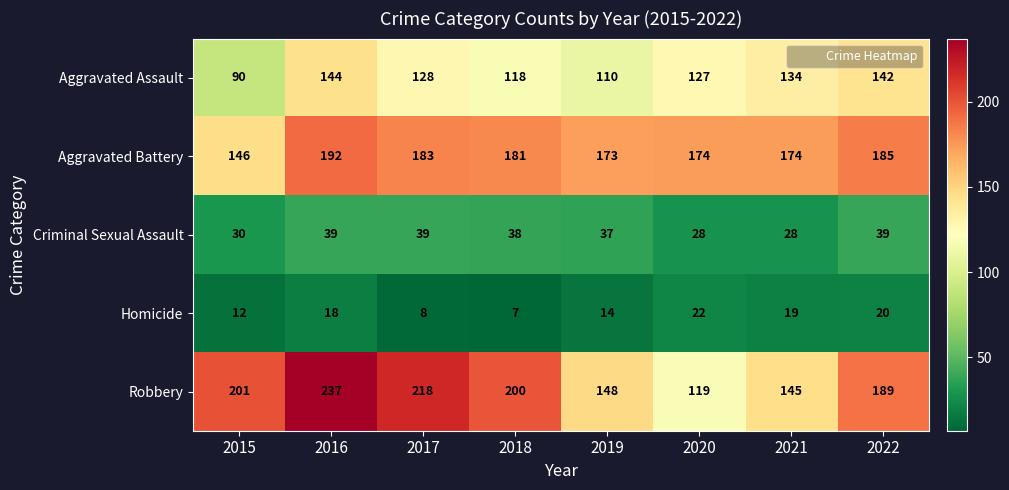

How many series are shown in this chart?

5